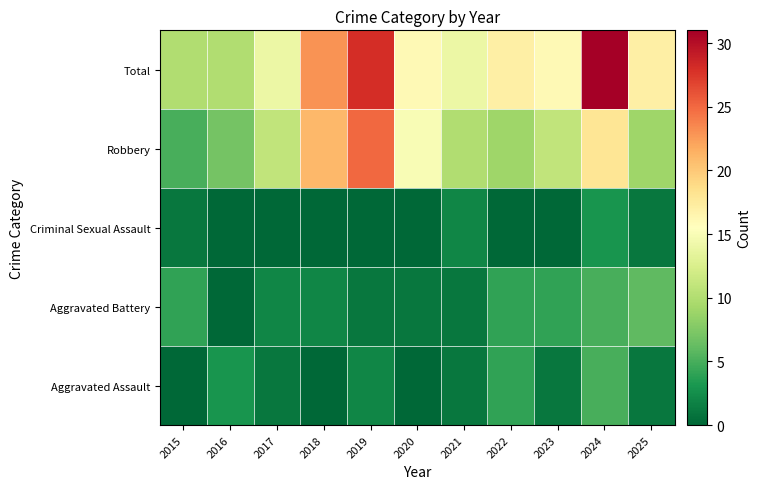

List the series in order of their peak value, highest first.

Total, Robbery, Aggravated Battery, Aggravated Assault, Criminal Sexual Assault